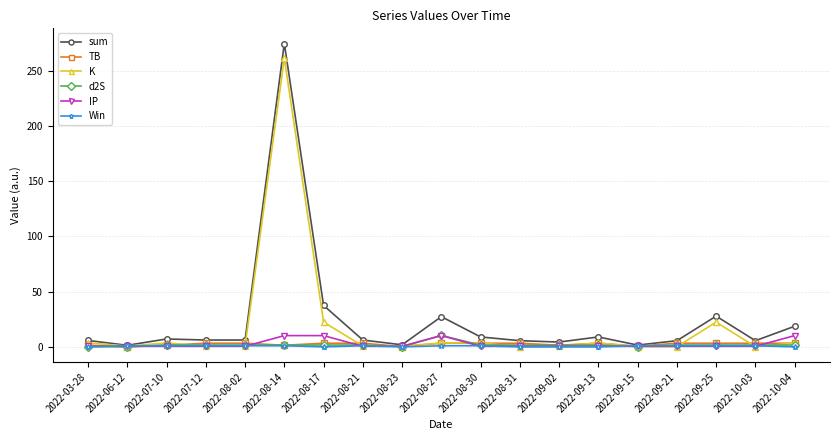

What position from the right is 2022-07-10?

17